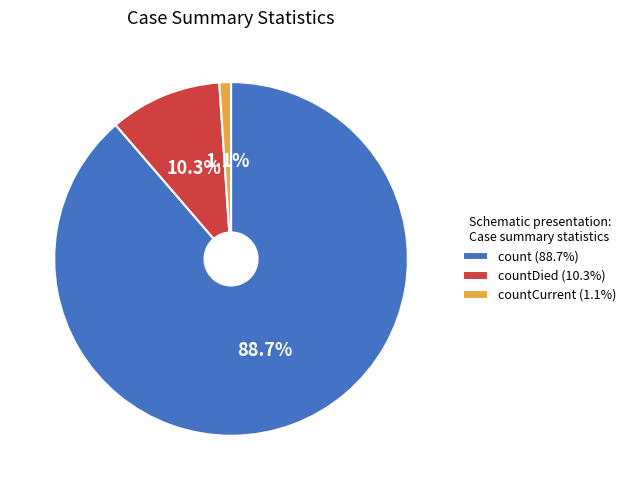

Rank the categories by value from highest to lowest.

count (88.7%), countDied (10.3%), countCurrent (1.1%)